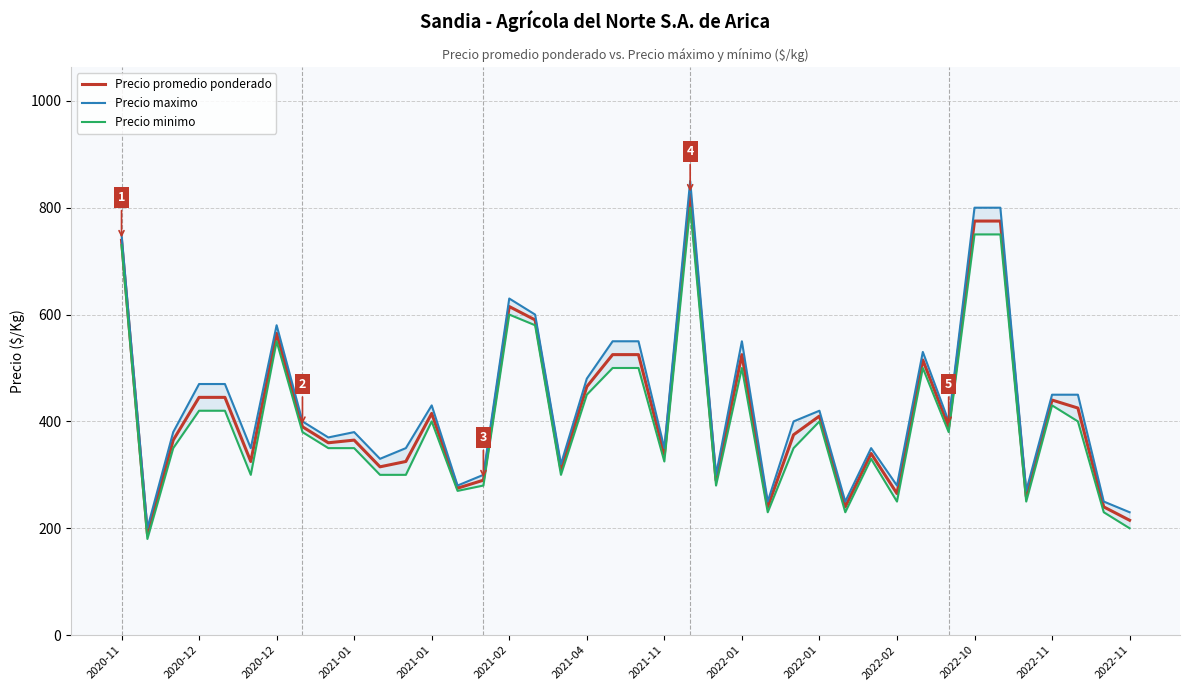

Rank the series by their maximum value, from lowest to highest.

Precio minimo, Precio promedio ponderado, Precio maximo